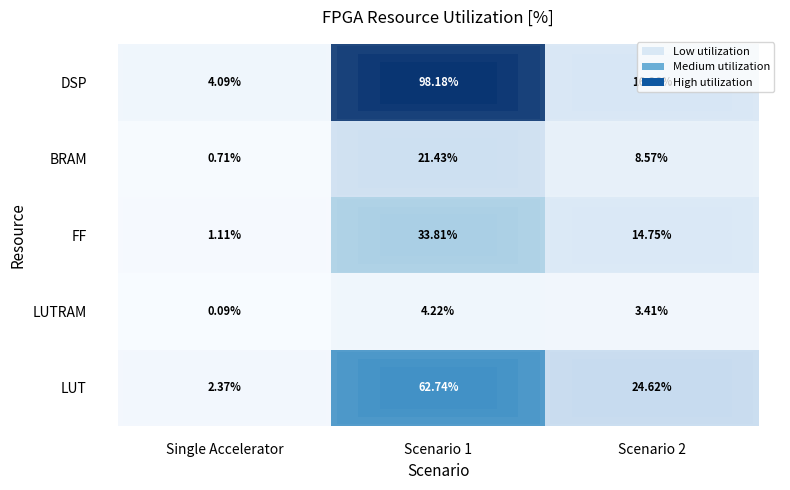

What is the total value across all series at Scenario 2?

67.7